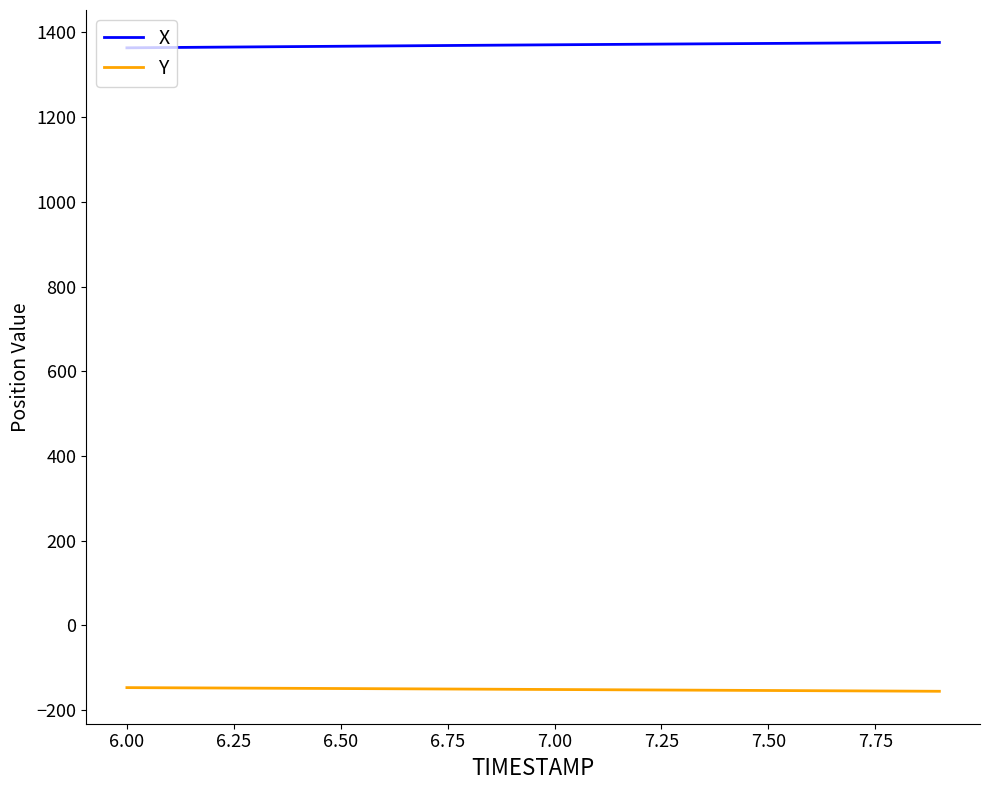

True or false: X and Y intersect in this chart.

False